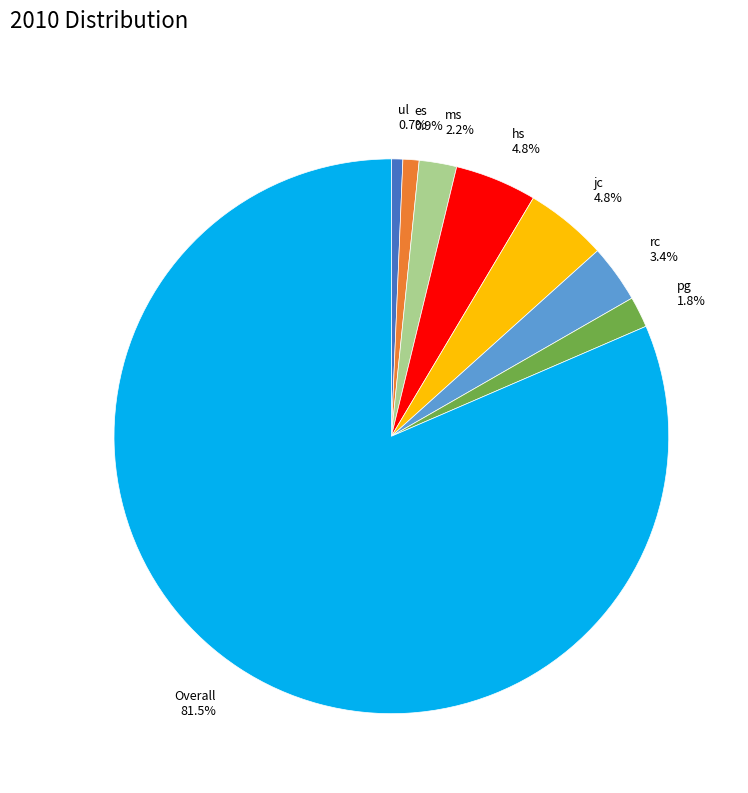

What portion of the pie excludes pg 1.8%?

98.2%